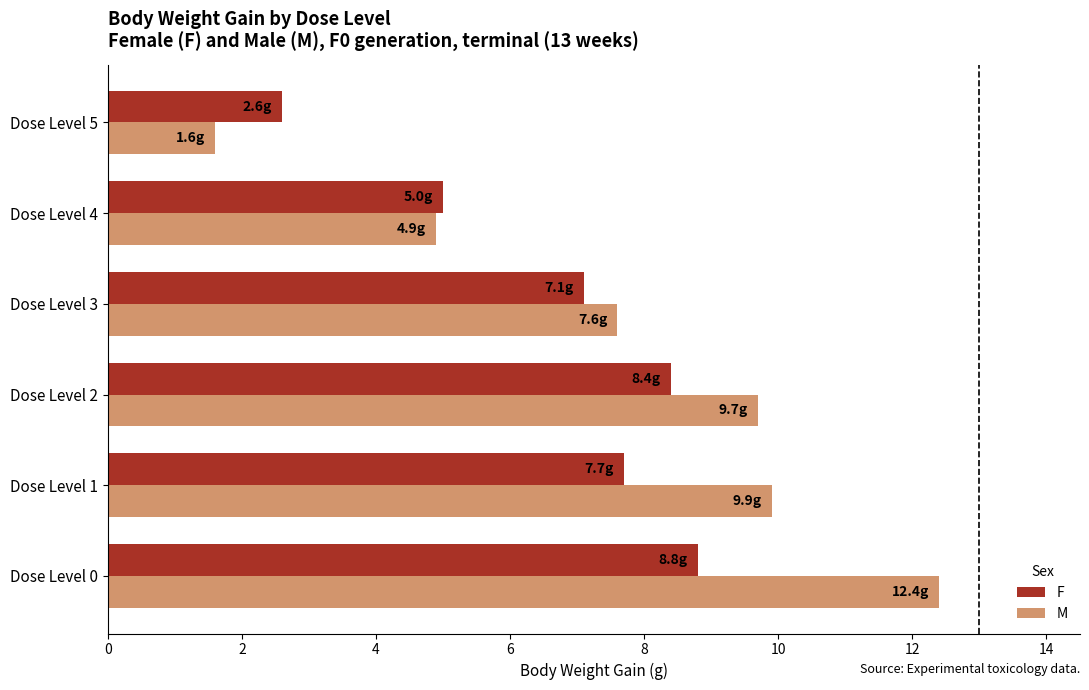

What is the minimum value shown in the chart?

1.6